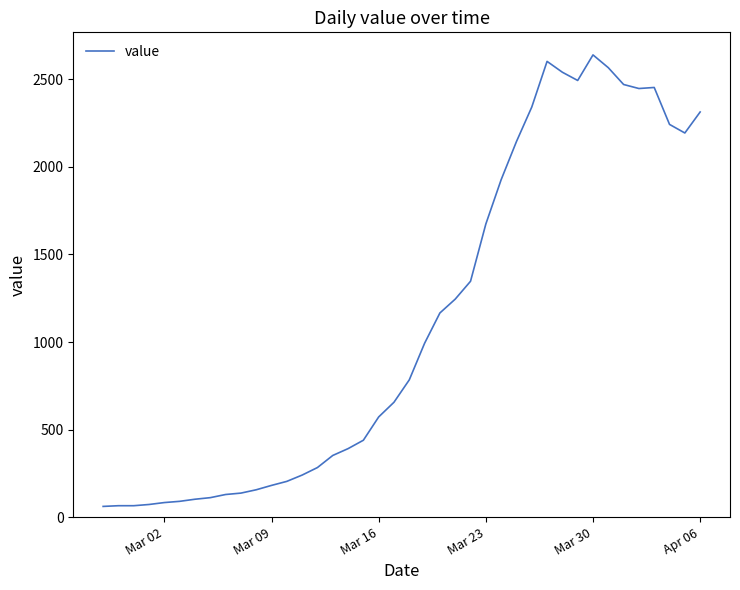

What is the difference between the maximum and second lowest values?

2575